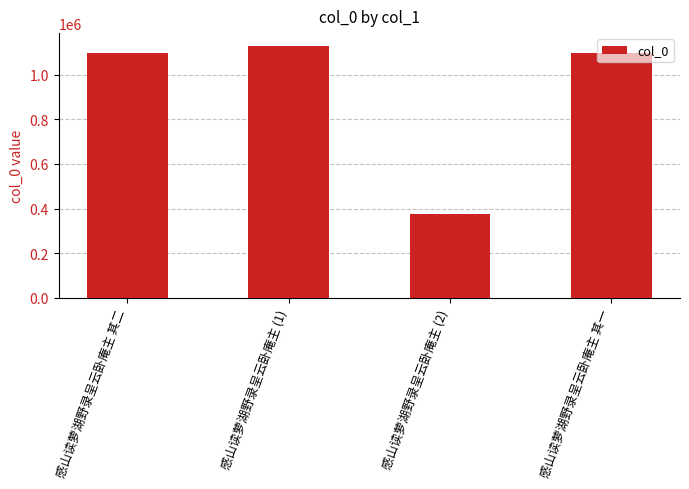

What is the change in value from 感山读萝湖野录呈云卧庵主 其二 to 感山读萝湖野录呈云卧庵主 (2)?

-720715